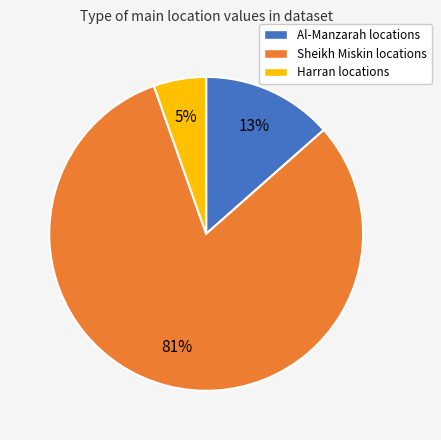

Is it true that Sheikh Miskin is 9% of the pie?

False